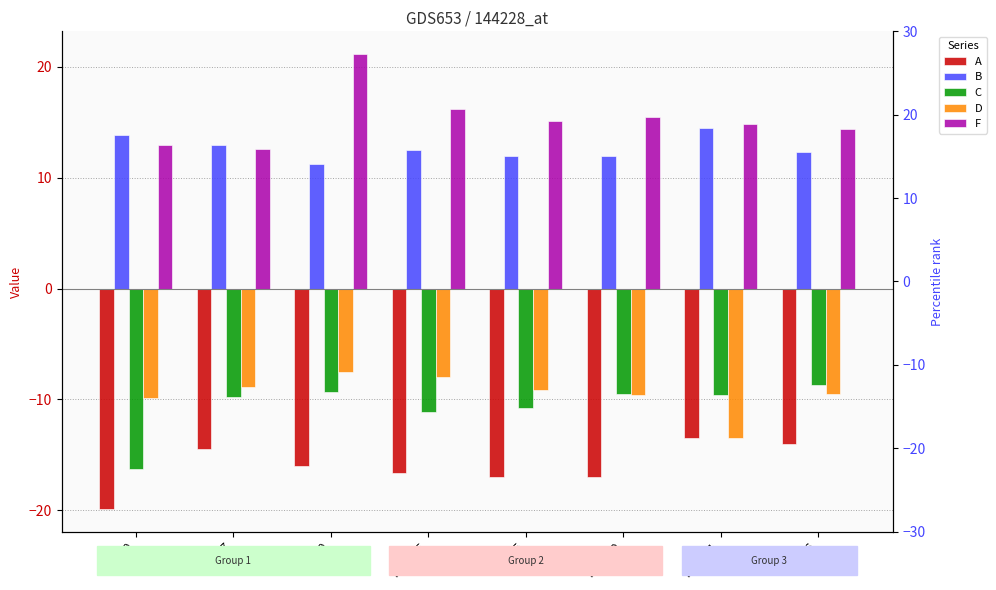

True or false: D has a value of -7.5 at Hb 30.

True